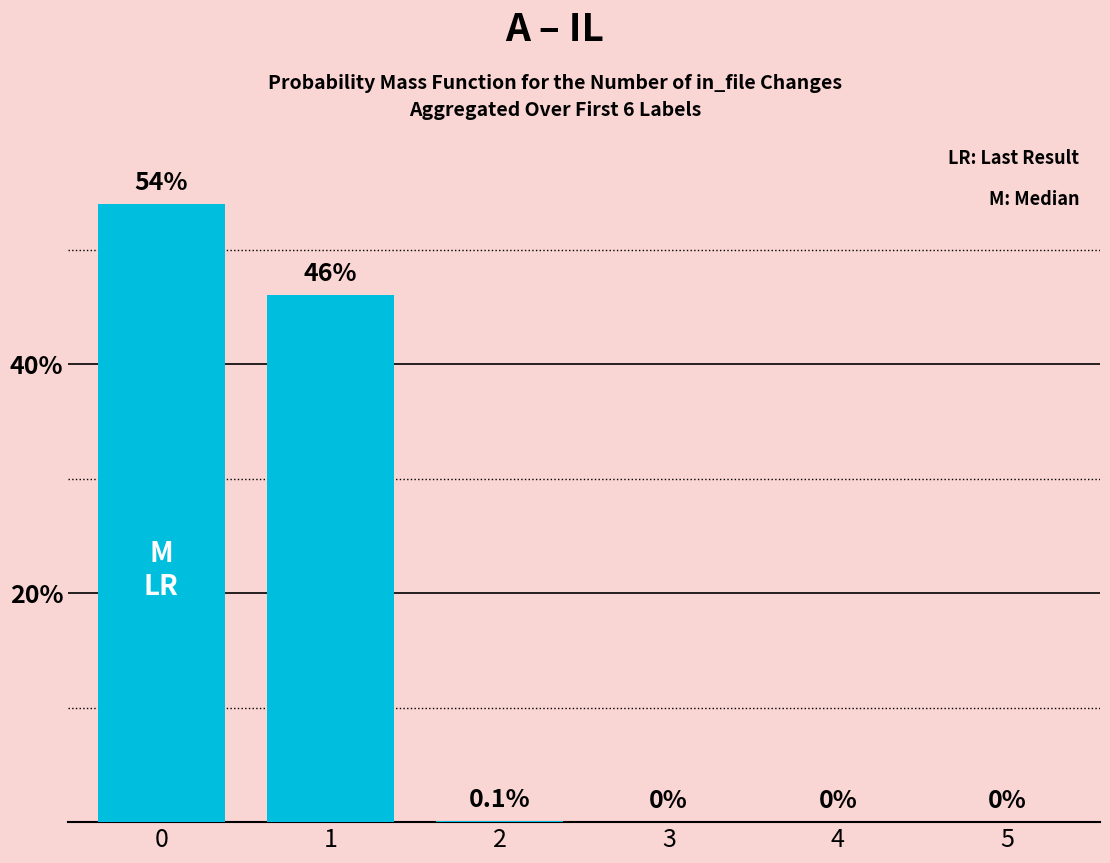

The chart shows a value of 27.7 at 5. True or false?

False